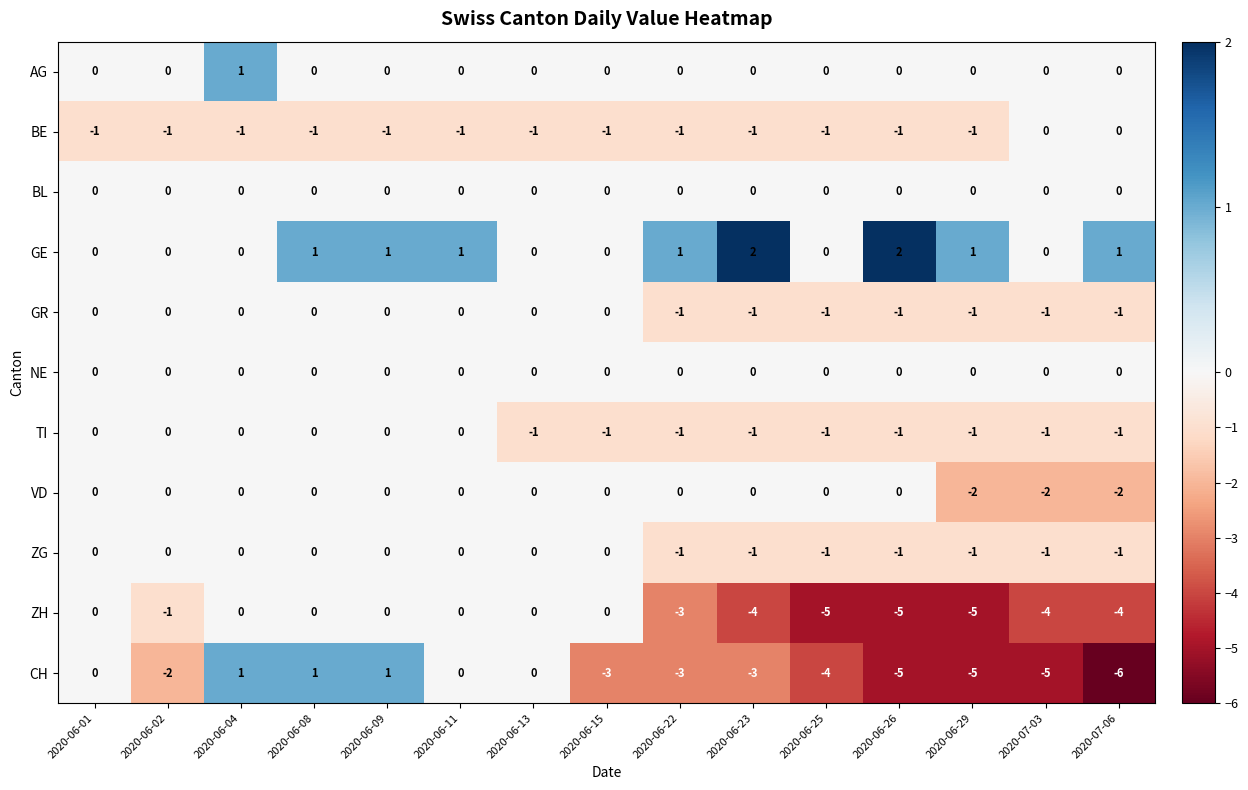

What is the total value across all series at 2020-07-06?

-14